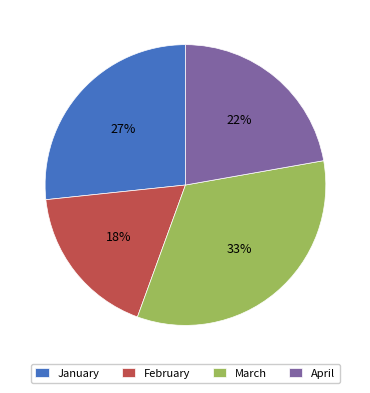

Is it true that February is 33% of the pie?

False